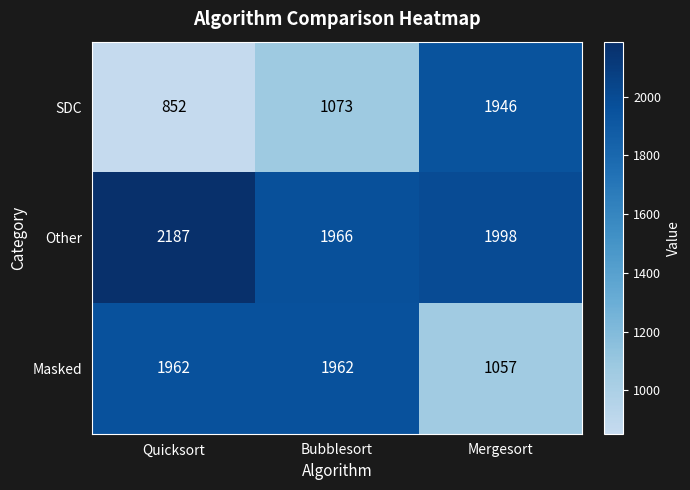

At Mergesort, list the series in order from largest to smallest.

Other, SDC, Masked